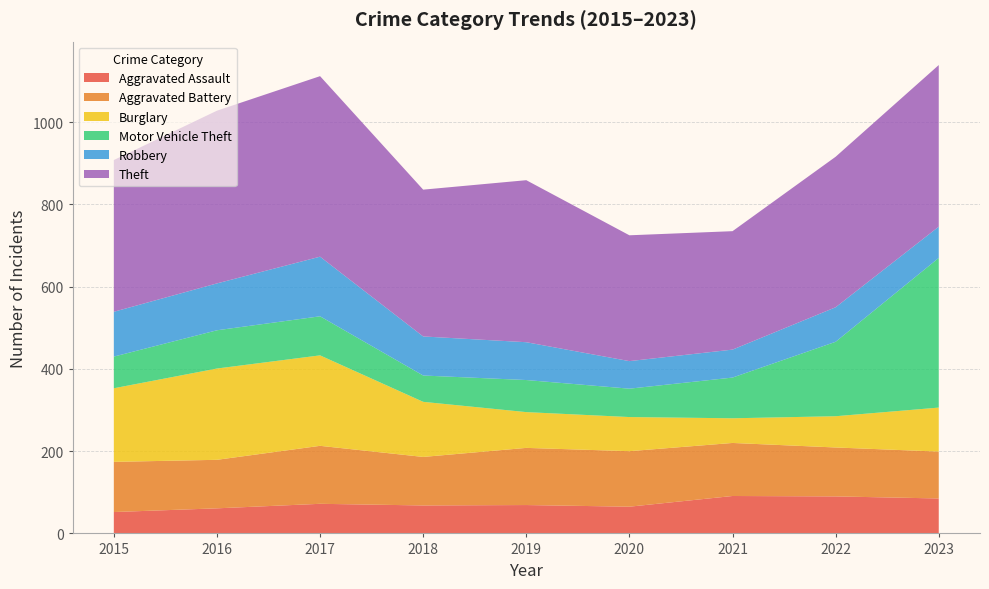

Reading left to right, extract all data points from this chart.

Aggravated Assault: 2015=52	2016=61	2017=72	2018=68	2019=69	2020=65	2021=91	2022=90	2023=85
Aggravated Battery: 2015=122	2016=118	2017=141	2018=118	2019=139	2020=135	2021=129	2022=119	2023=114
Burglary: 2015=179	2016=222	2017=220	2018=134	2019=87	2020=83	2021=60	2022=76	2023=107
Motor Vehicle Theft: 2015=77	2016=93	2017=95	2018=64	2019=78	2020=69	2021=99	2022=181	2023=364
Robbery: 2015=109	2016=114	2017=145	2018=95	2019=92	2020=67	2021=68	2022=84	2023=76
Theft: 2015=369	2016=420	2017=439	2018=357	2019=394	2020=306	2021=288	2022=366	2023=393